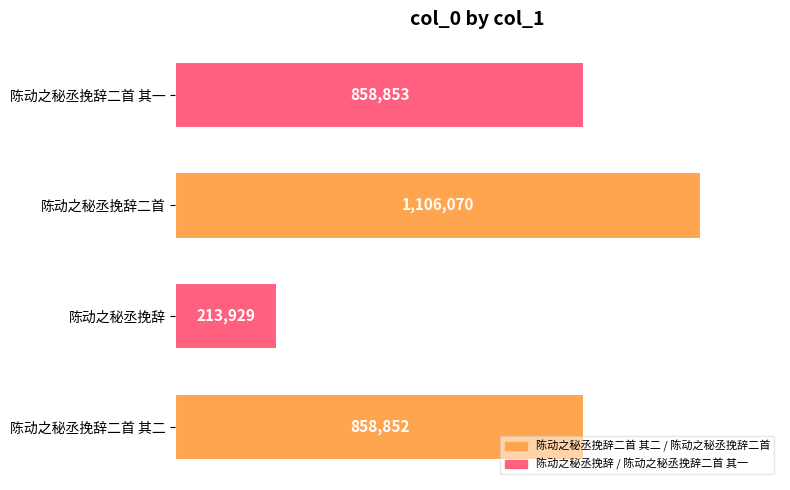

Does the chart contain any negative values?

No